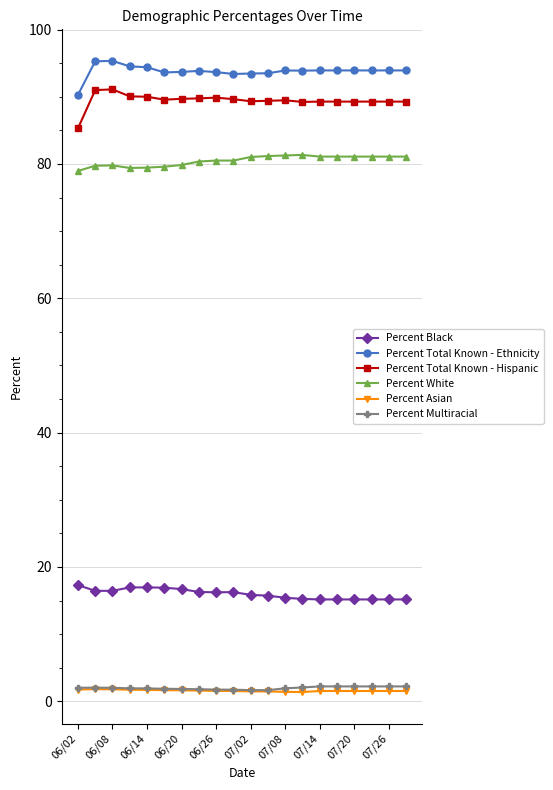

True or false: Percent Total Known - Ethnicity has more than 0 interior local peaks.

True